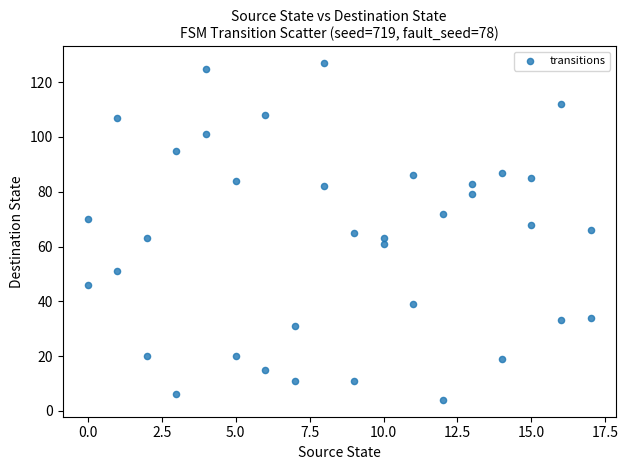

What is the range of Y values (max minus min)?

123